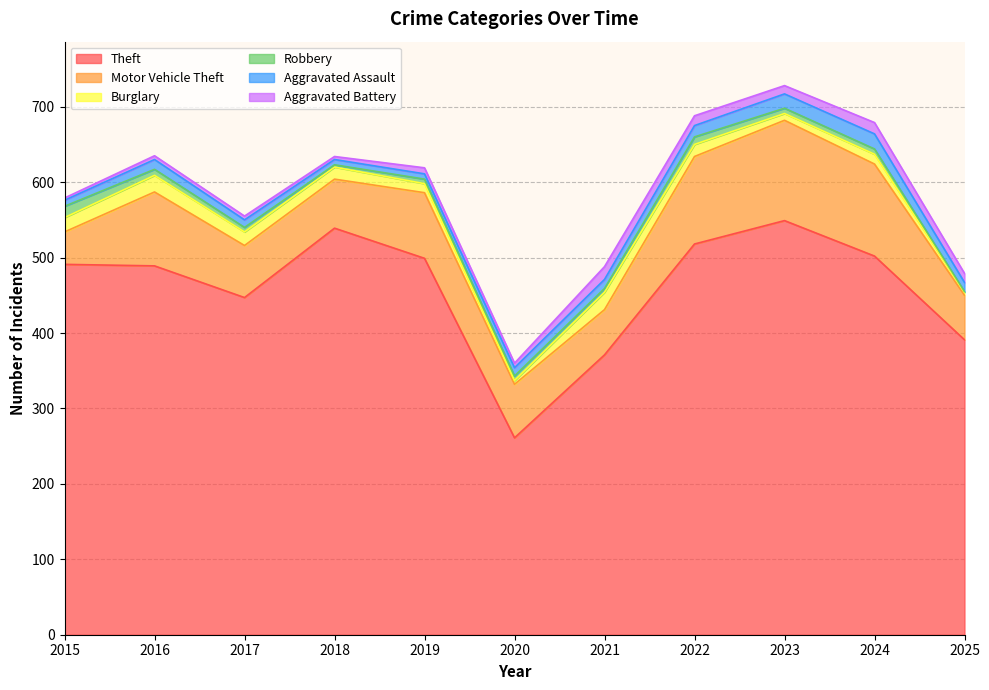

What is the value of the Aggravated Battery point at the 6th from the left?

6